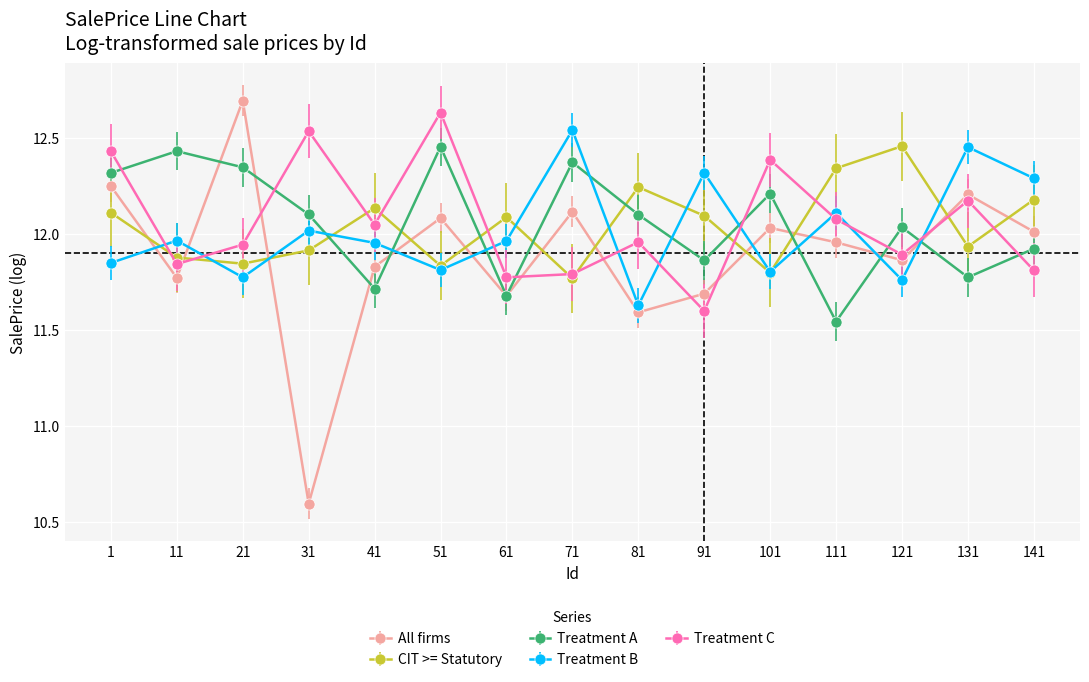

Which series ends up on top after the final intersection of Treatment A and Treatment C?

Treatment A